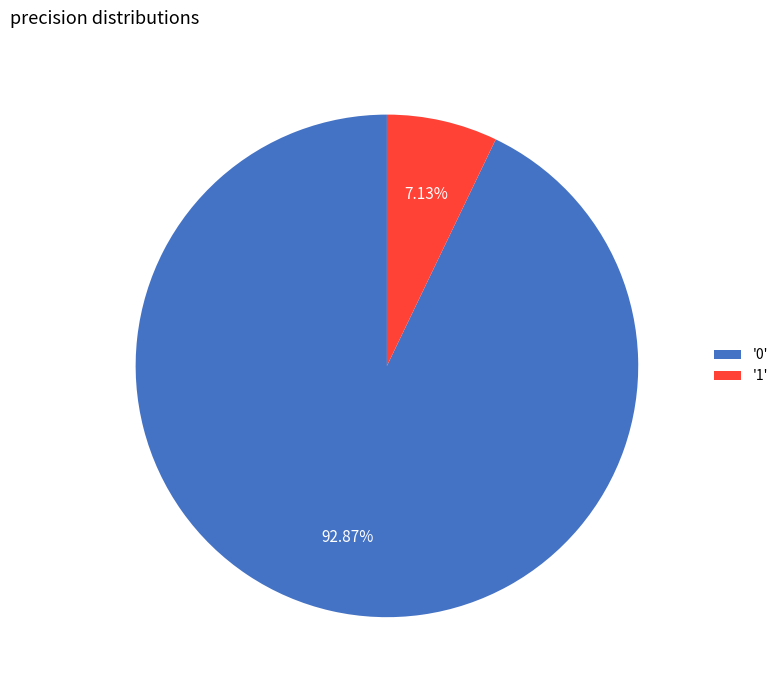

How many segments does this pie chart have?

2